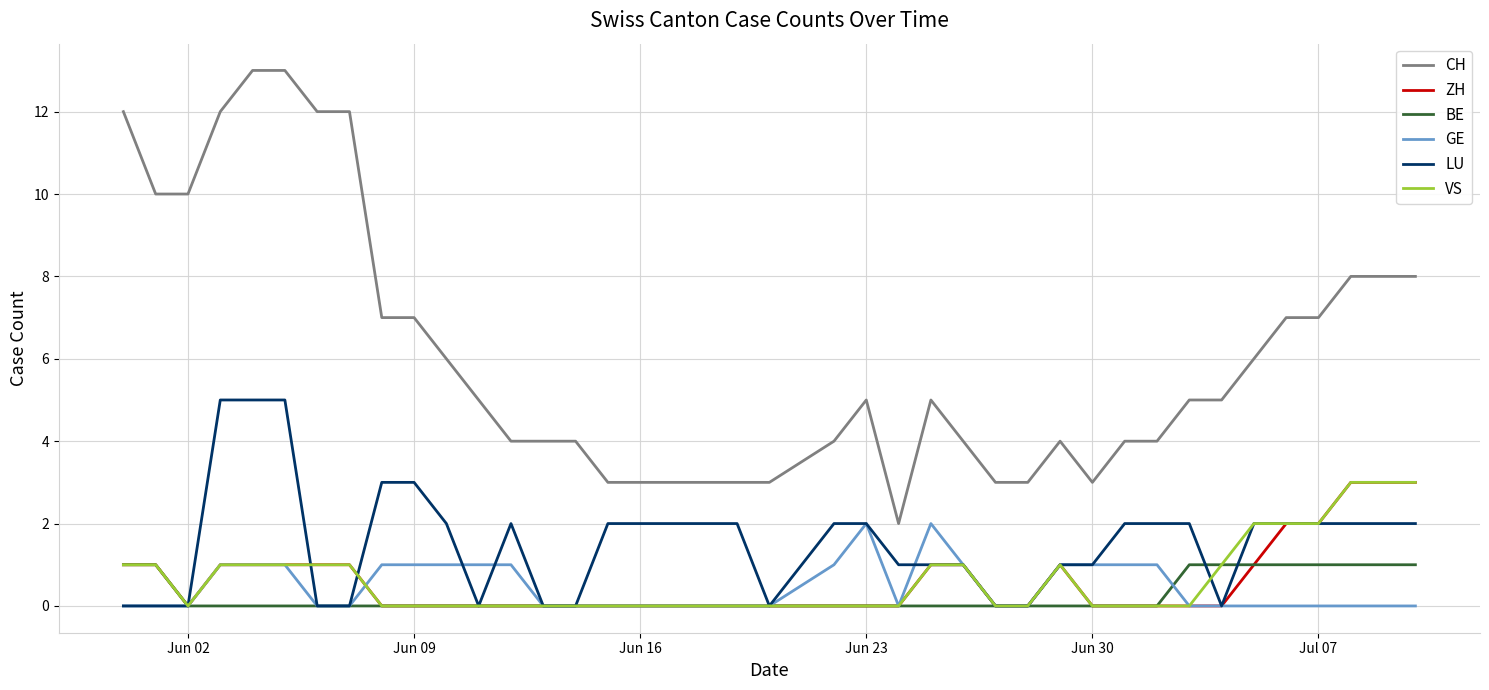

How many lines are shown in the chart?

6